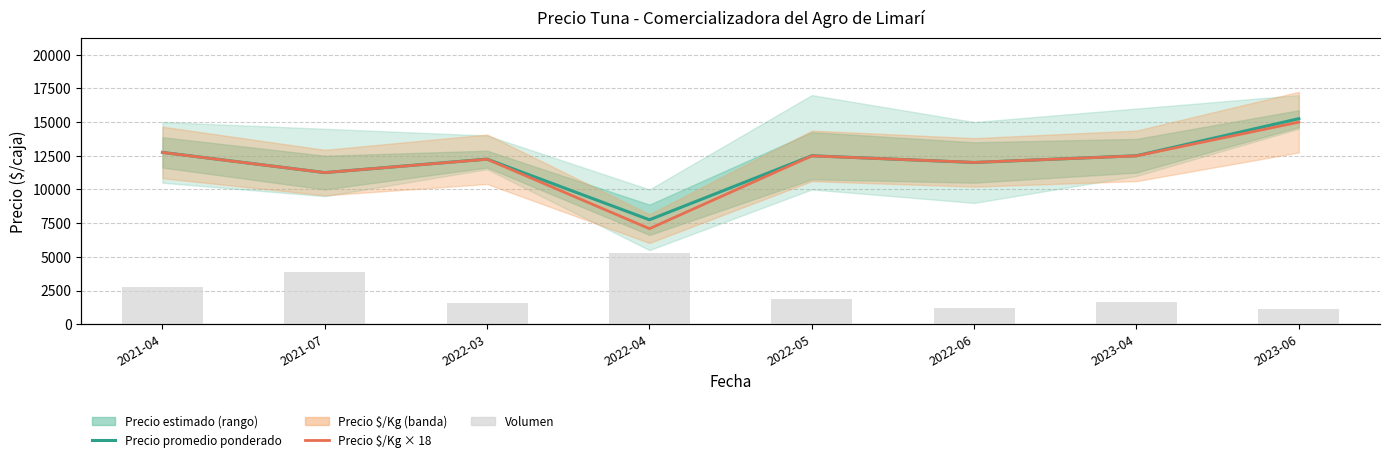

What is the approximate value of Precio promedio ponderado at 2022-05?

12500